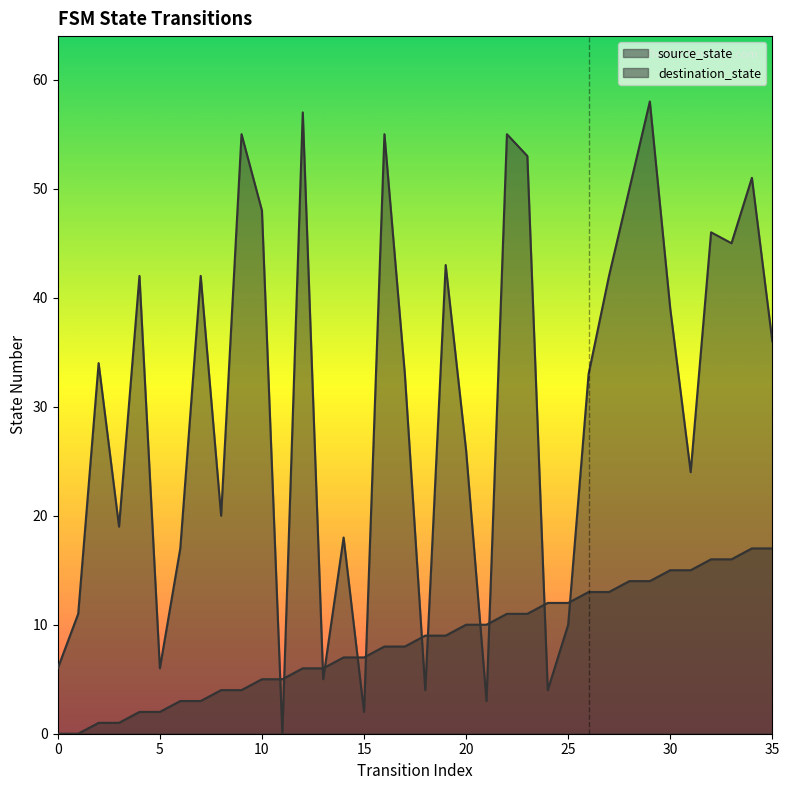

Where does the destination_state series first go above 34?

4